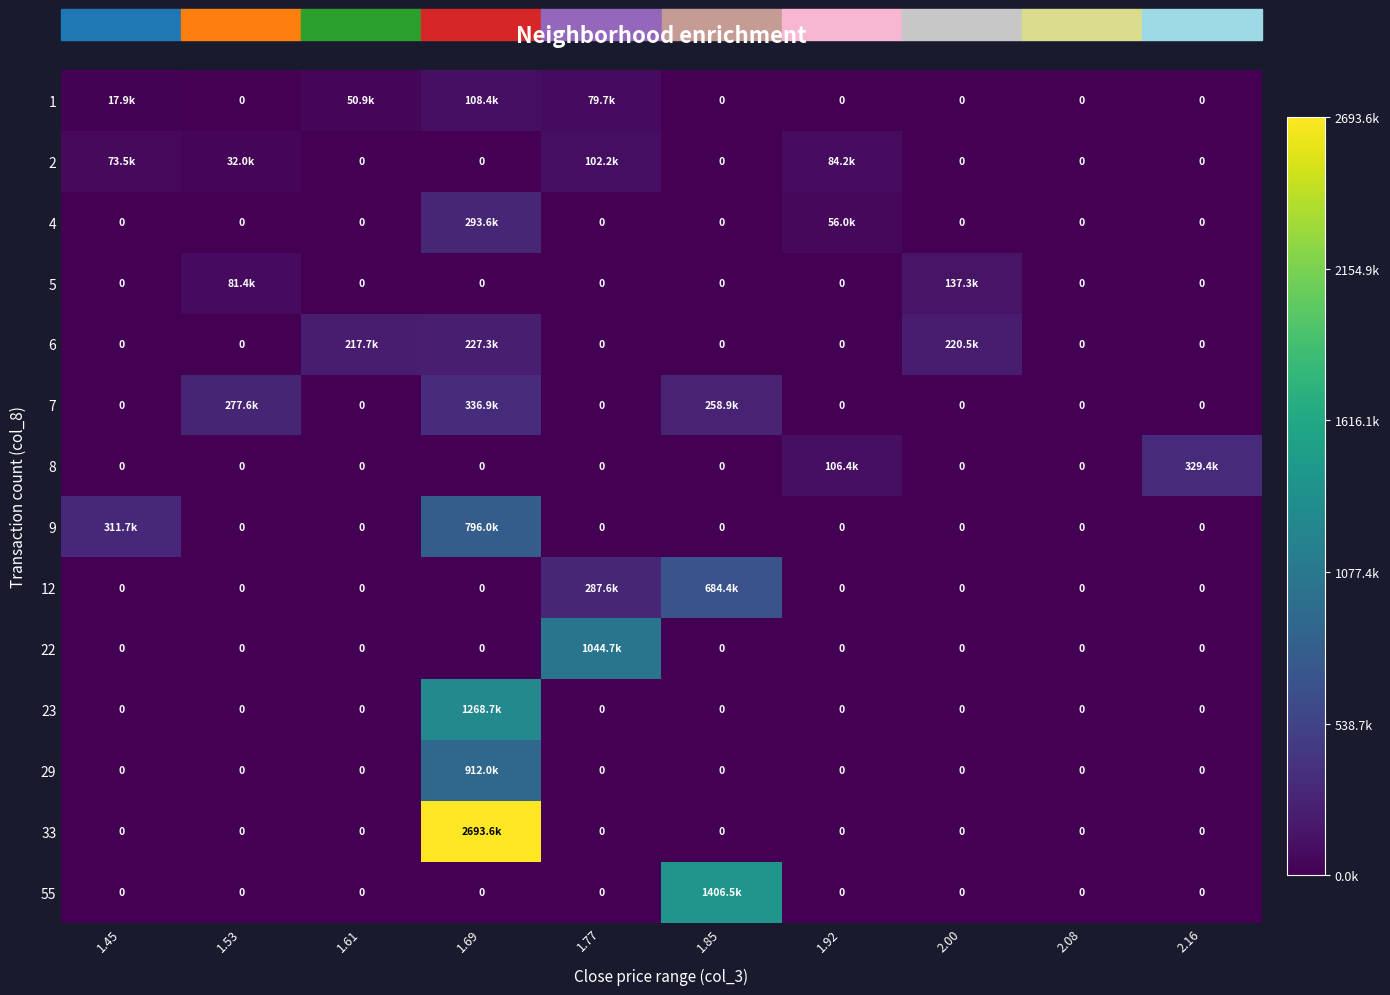

How many positive values does the 9 series have?

2